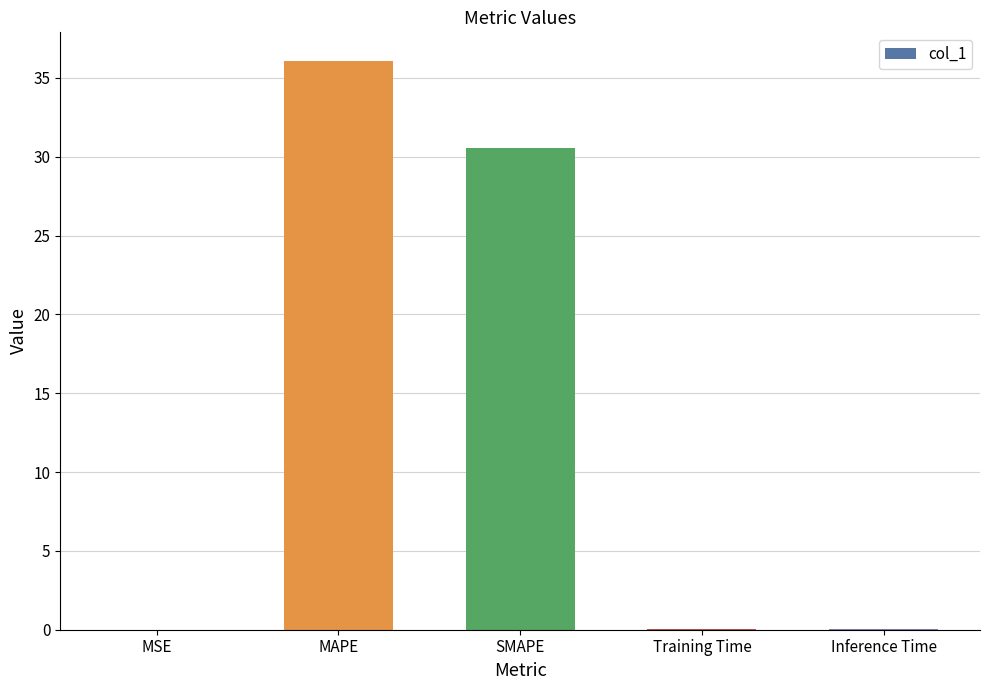

What is the sum of all values?

66.7